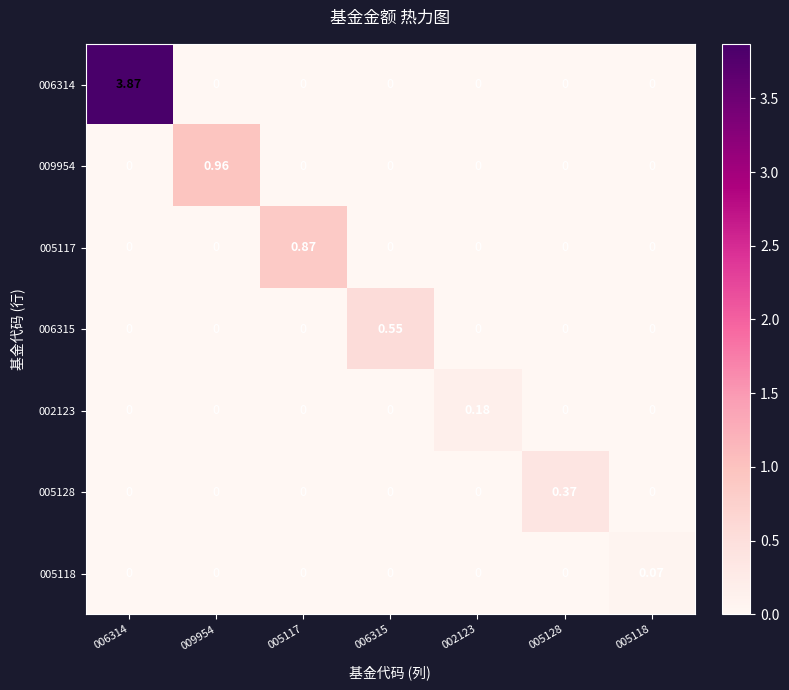

At which category is the sum across all series the highest?

006314